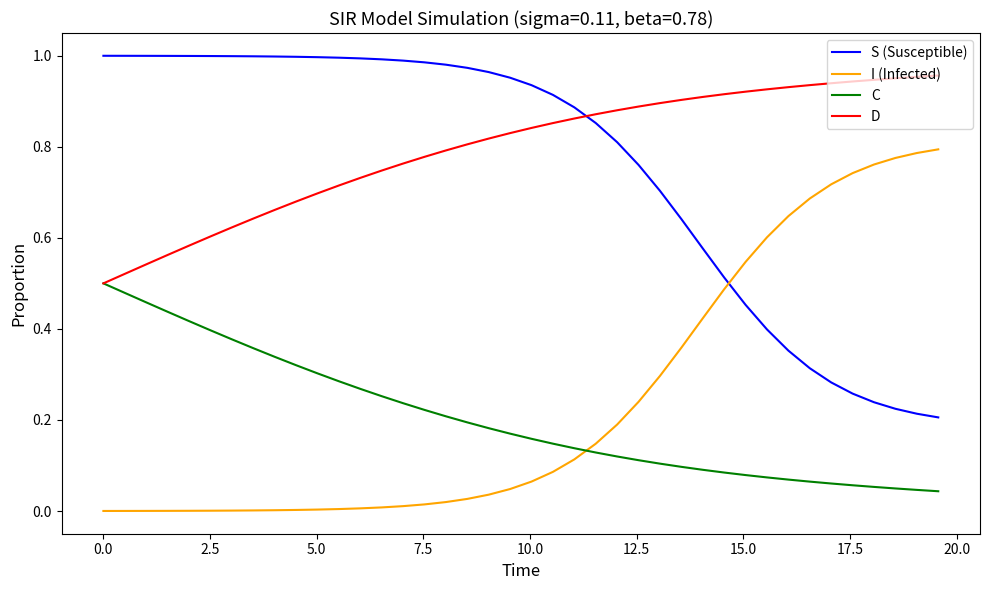

True or false: C and I (Infected) intersect in this chart.

True